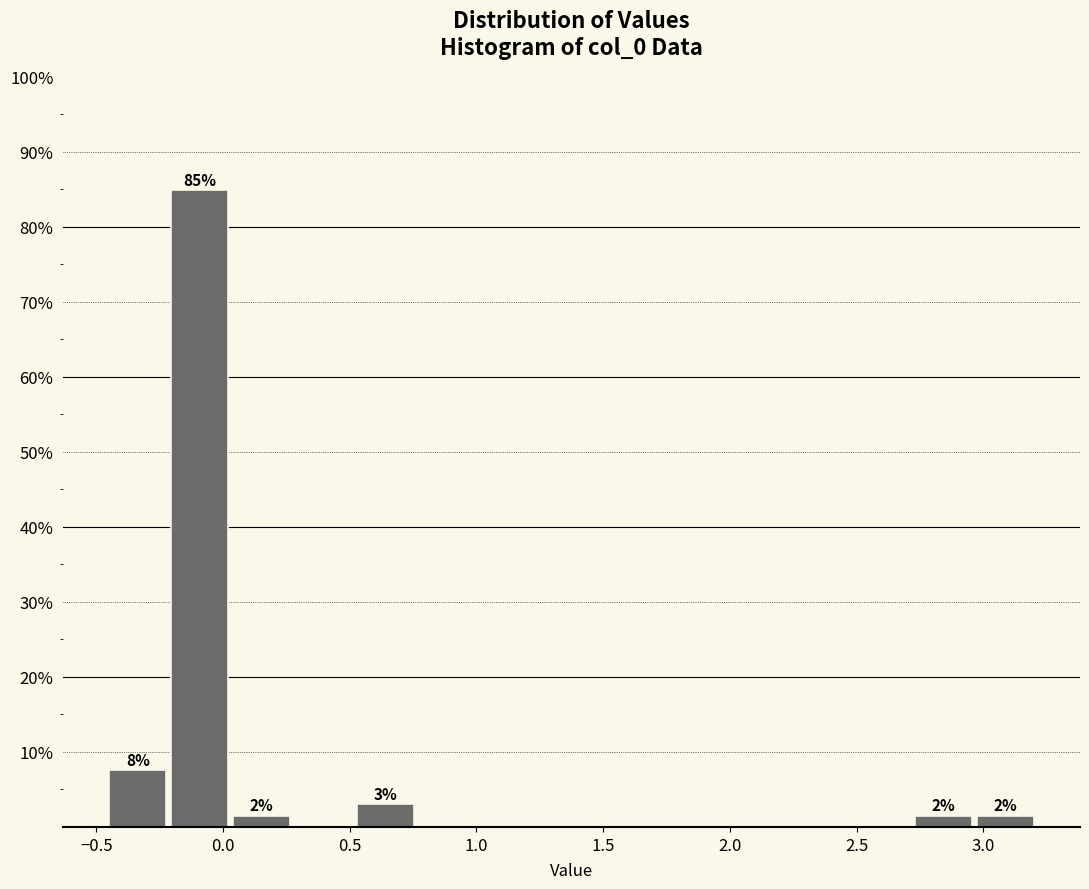

Over which range of the x-axis is the bar tallest?

-0.20 to 0.05